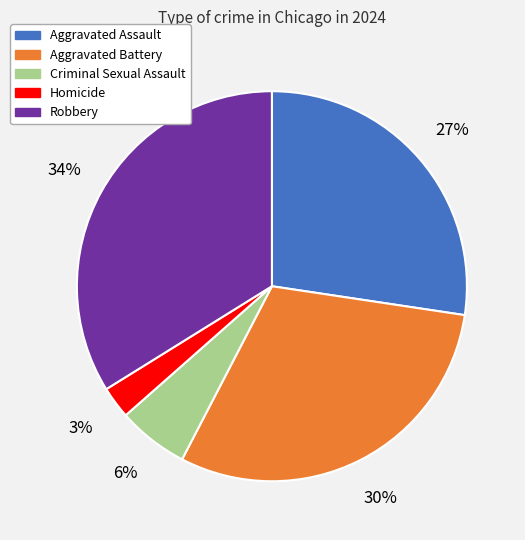

To the nearest percent, what portion does Criminal Sexual Assault represent?

6%